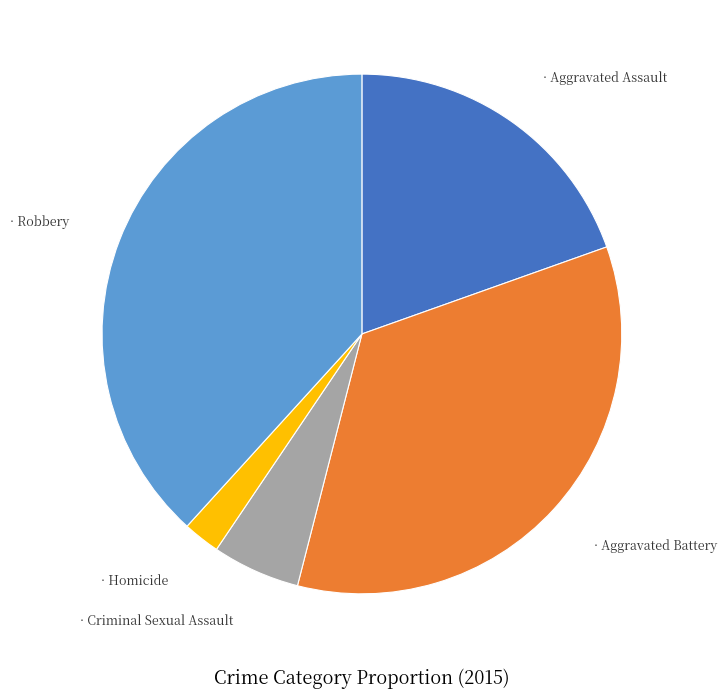

Is there any slice that represents more than half of the pie?

No